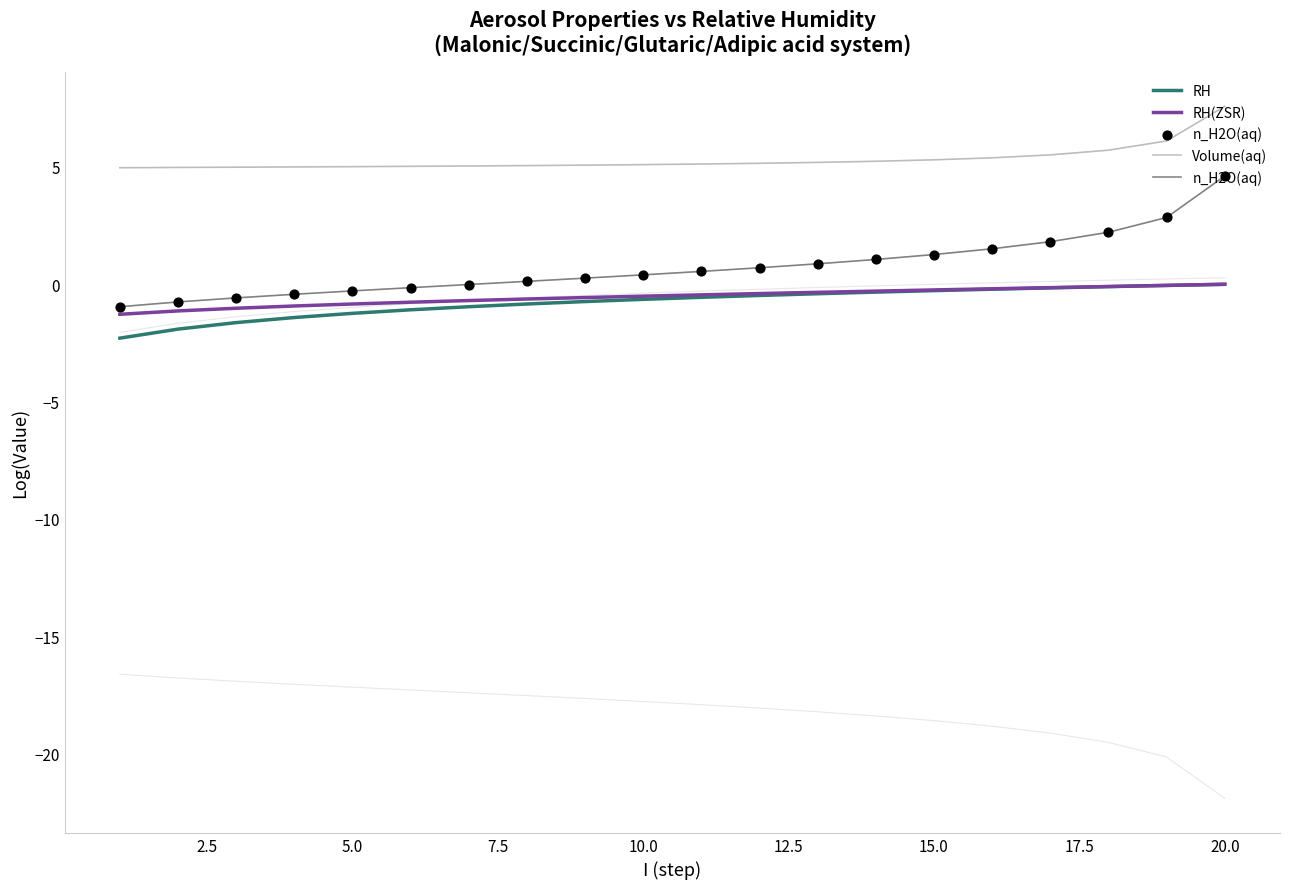

Which series has the largest total across all categories?

Volume(aq)